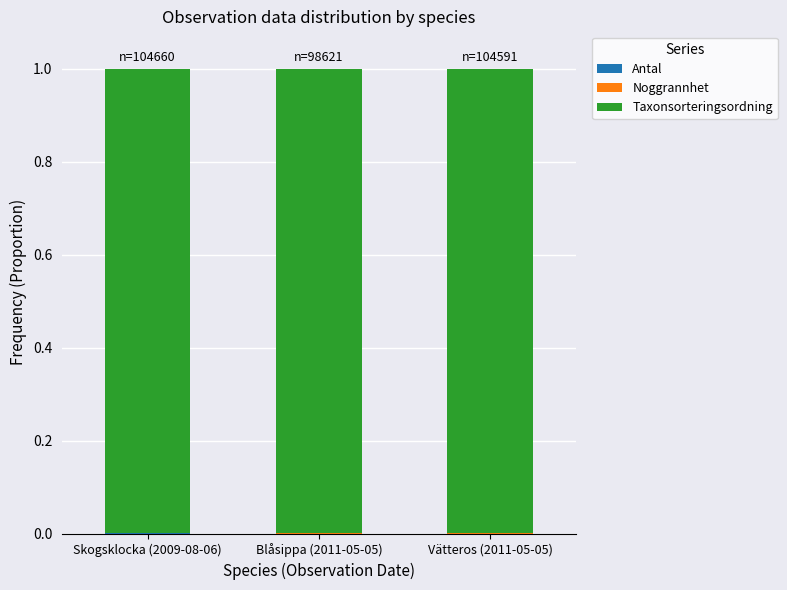

Between Blåsippa (2011-05-05) and Vätteros (2011-05-05), which is larger?

Blåsippa (2011-05-05)